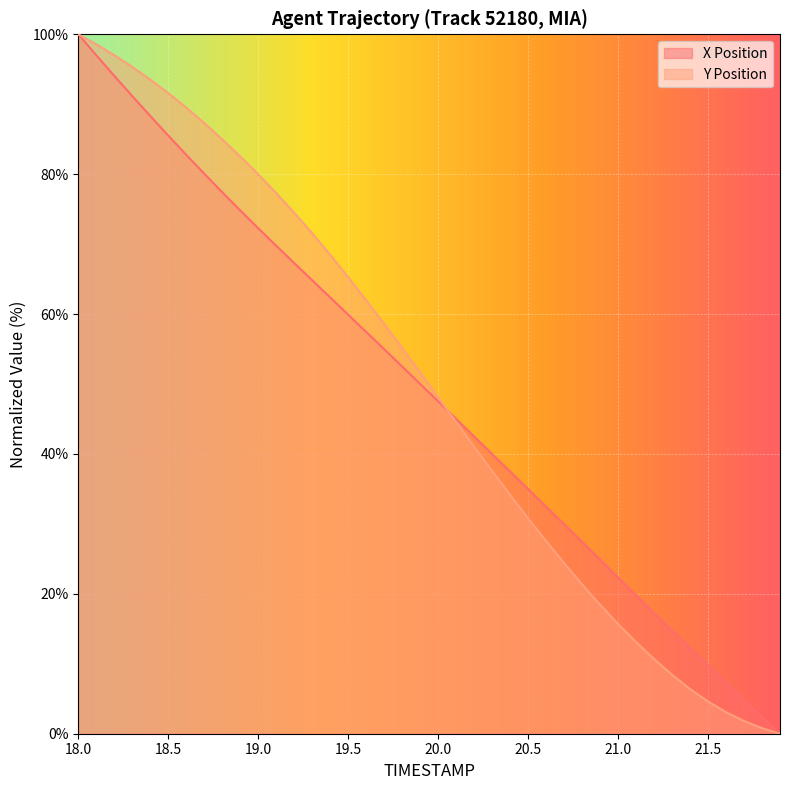

What is the maximum value shown in the chart?

100.0